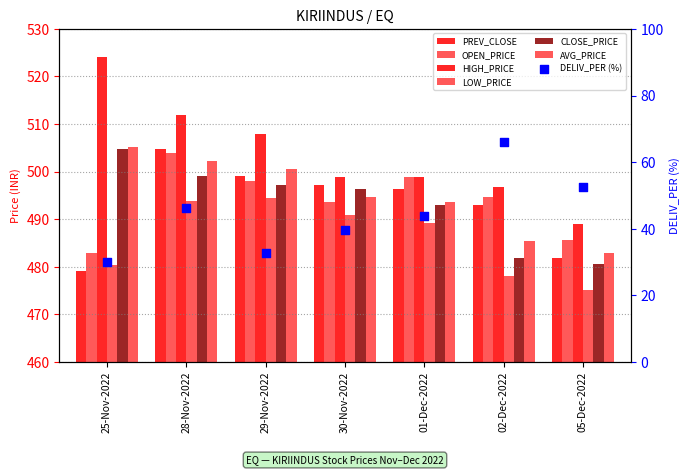

At which category is the sum across all series the highest?

28-Nov-2022